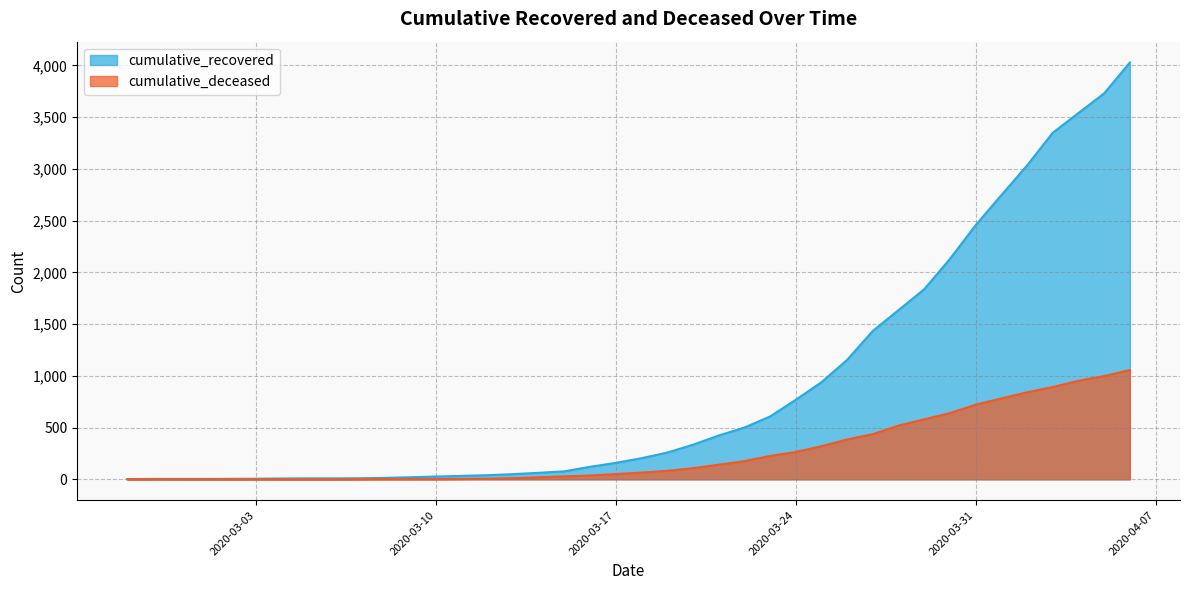

Which category has the highest value in the cumulative_deceased series?

2020-04-06